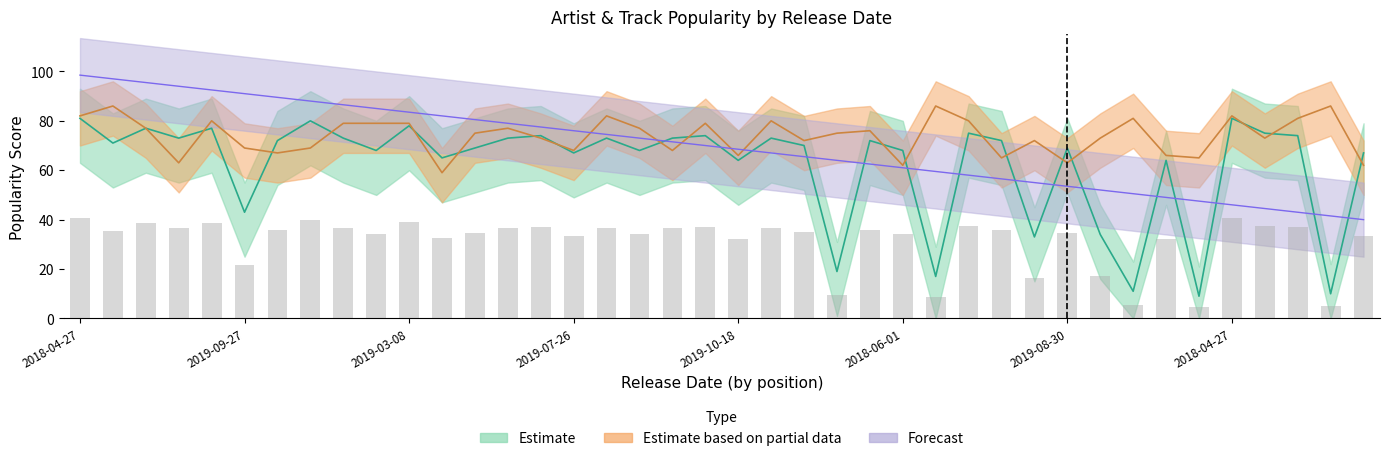

At which category is the sum across all series the highest?

2018-04-27